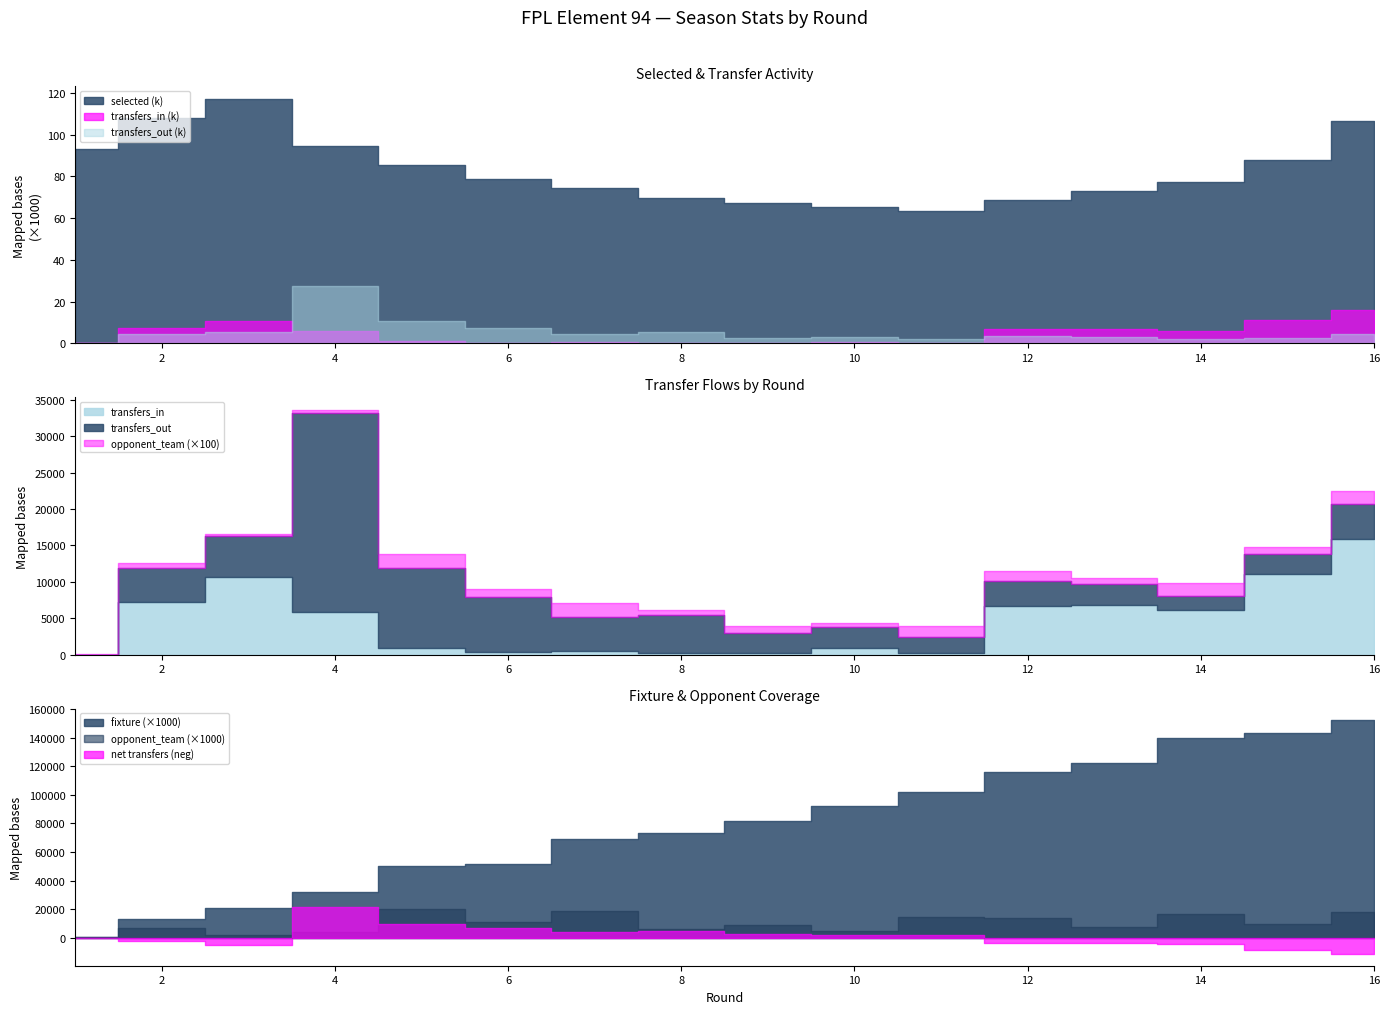

What is the value of the selected point at the 11th from the left?

63257